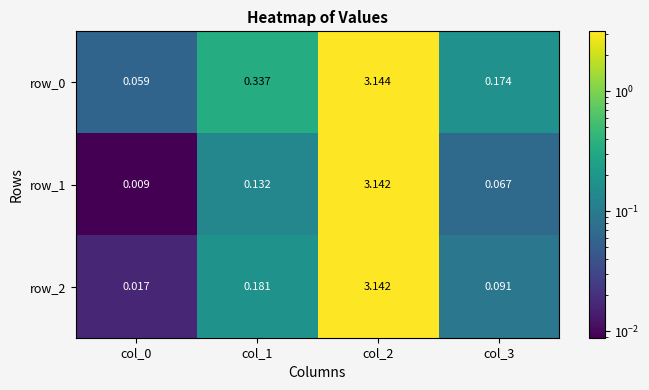

Is the value of row_2 at col_3 greater than the value of row_1 at col_1?

No